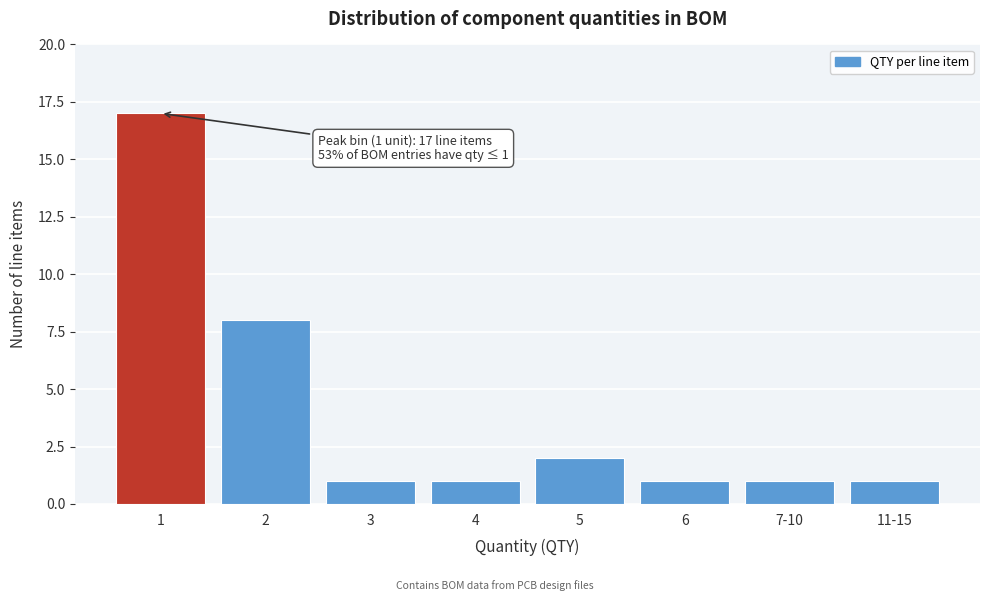

Reading left to right, what are all the values shown in this chart?

17	8	1	1	2	1	1	1